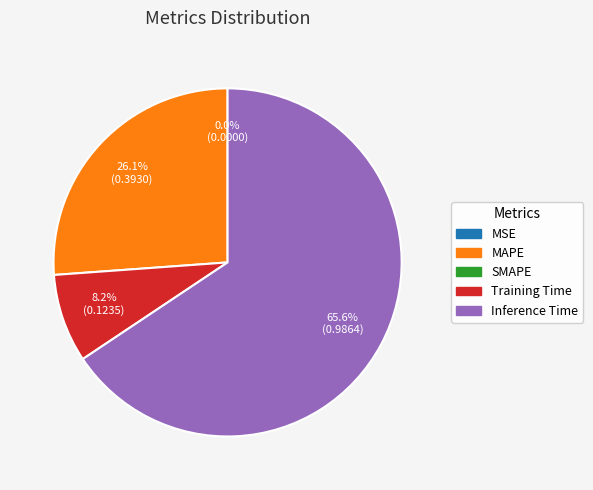

Is there any slice that represents more than half of the pie?

Yes